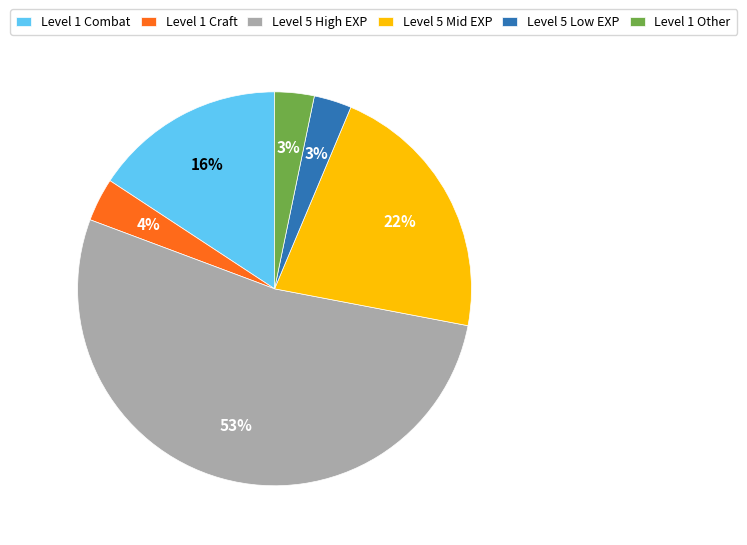

To the nearest percent, what is the average slice percentage?

17%